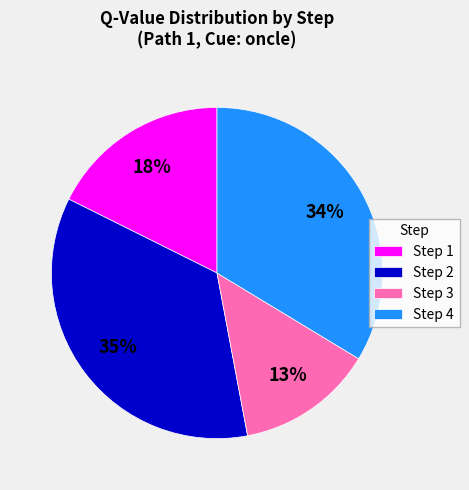

How many slices are in this pie chart?

4